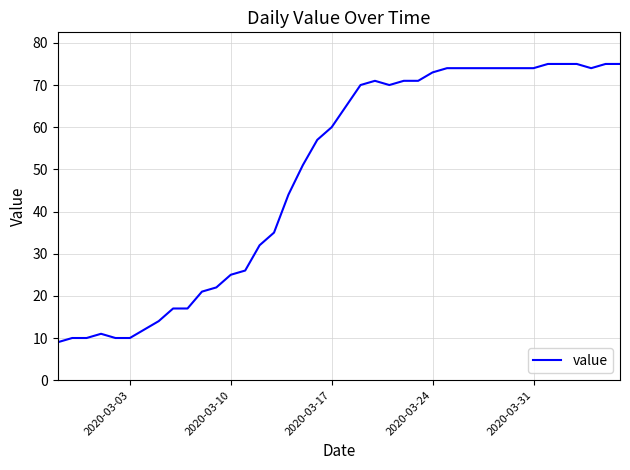

What is the minimum value shown in the chart?

9